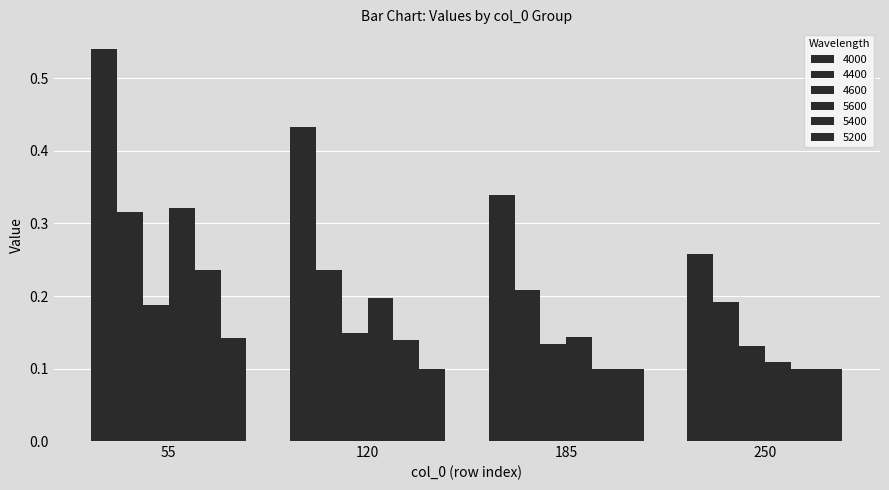

Count the 5600 values in the range 0 to 1.

4